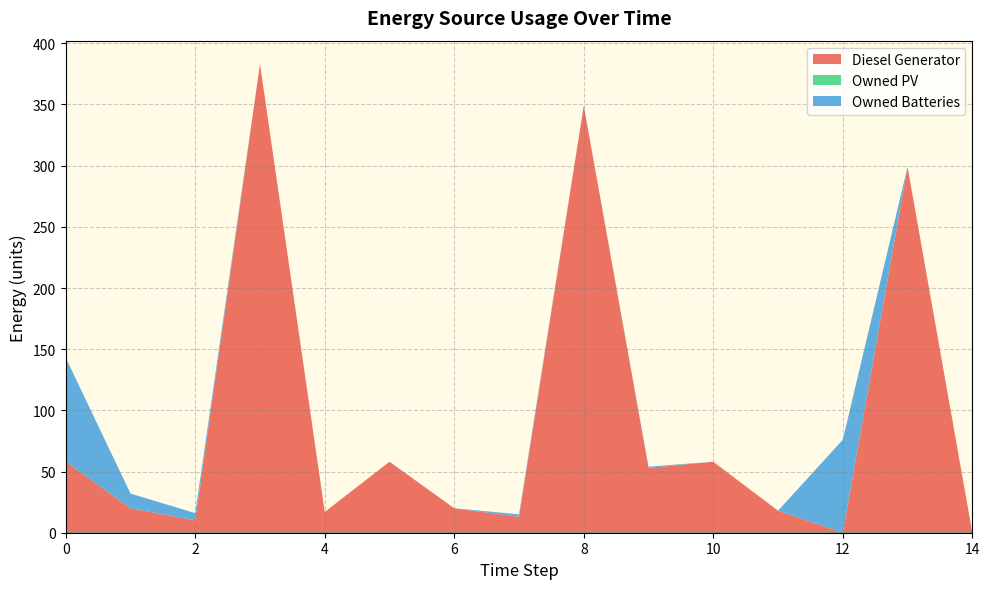

True or false: Owned PV has more than 1 points higher than both neighbors.

False